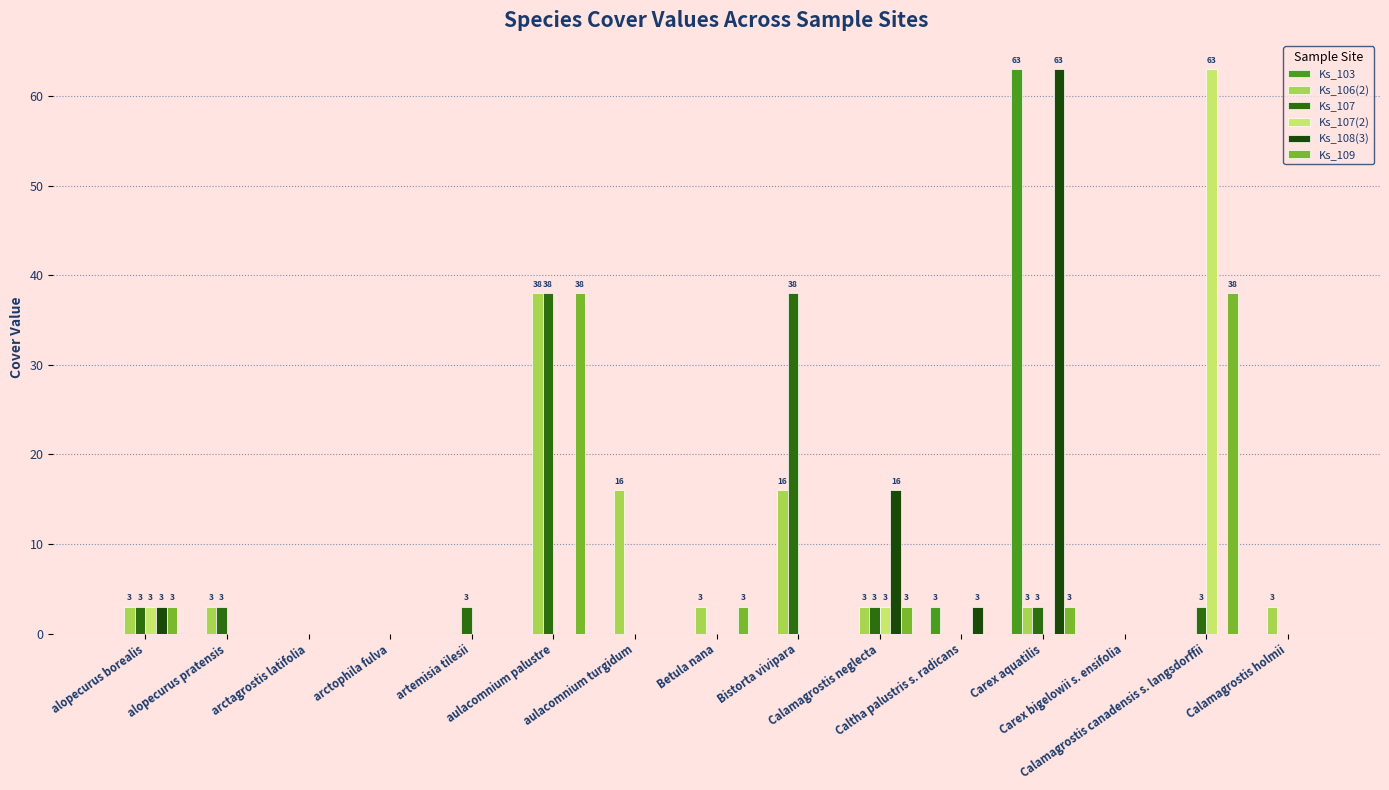

The Ks_109 series shows 3 at Carex aquatilis. True or false?

True